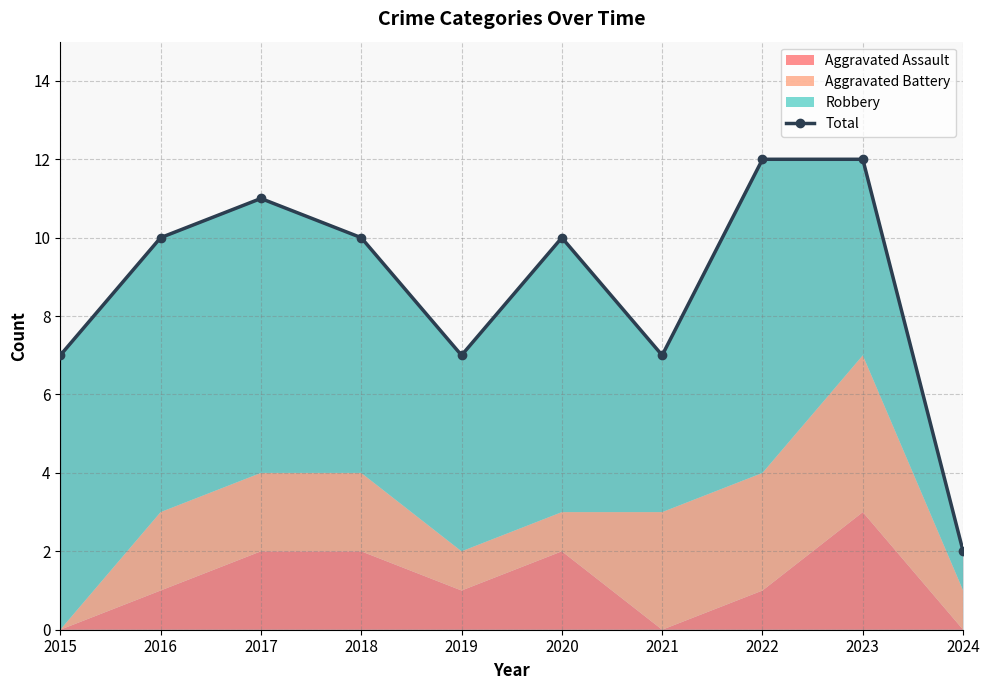

Reading left to right, list all the values displayed in this chart.

2015=7	2016=10	2017=11	2018=10	2019=7	2020=10	2021=7	2022=12	2023=12	2024=2